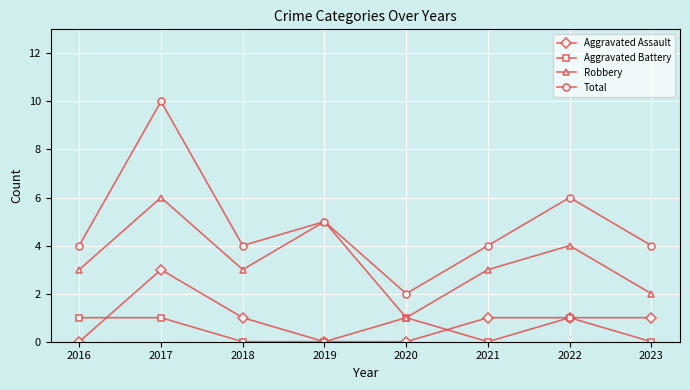

At which category is the sum across all series the highest?

2017